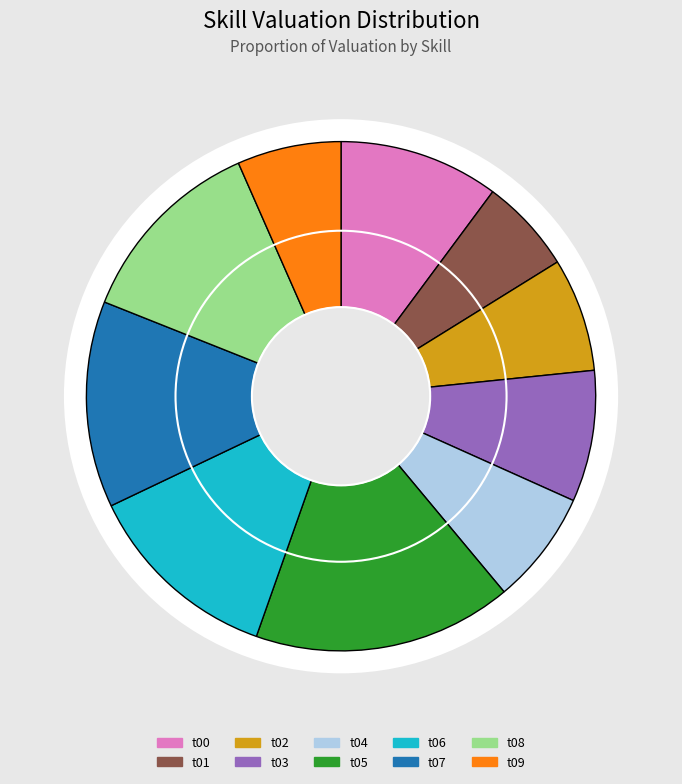

Which category has the smallest portion of the pie?

t01